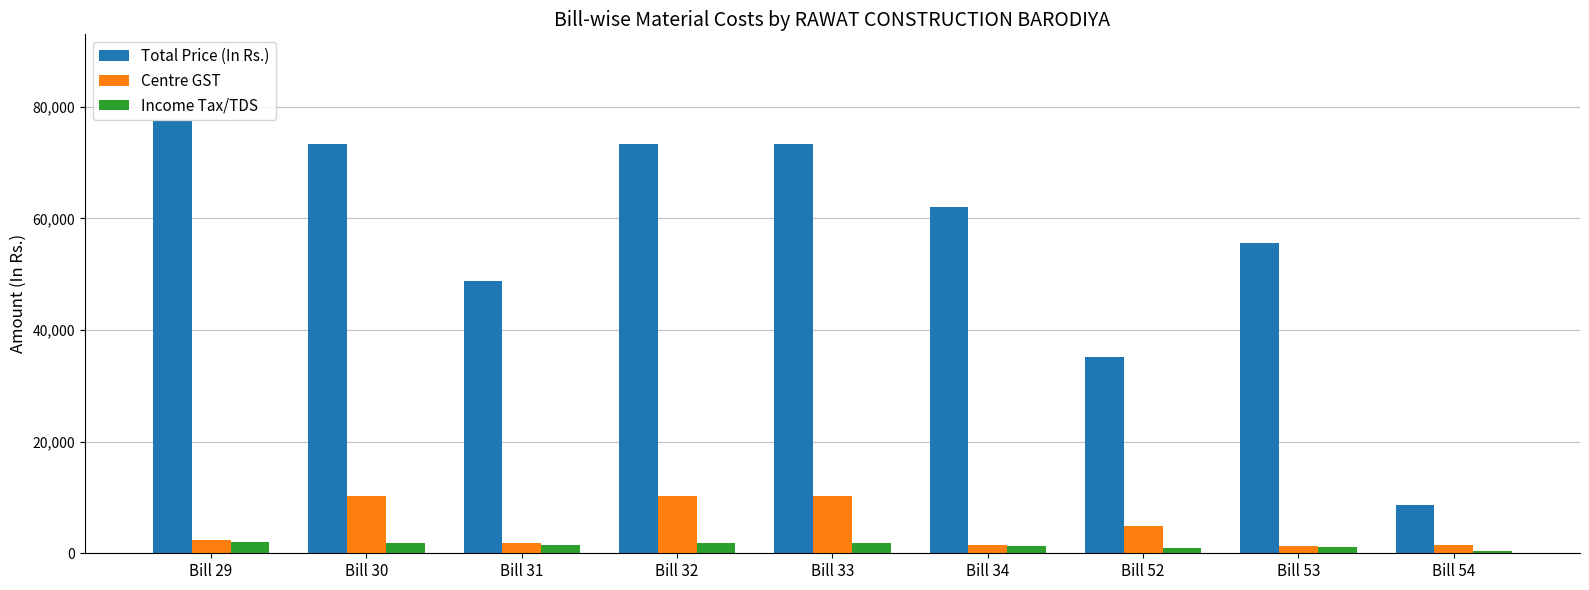

What is the maximum value for Income Tax/TDS?

1977.0